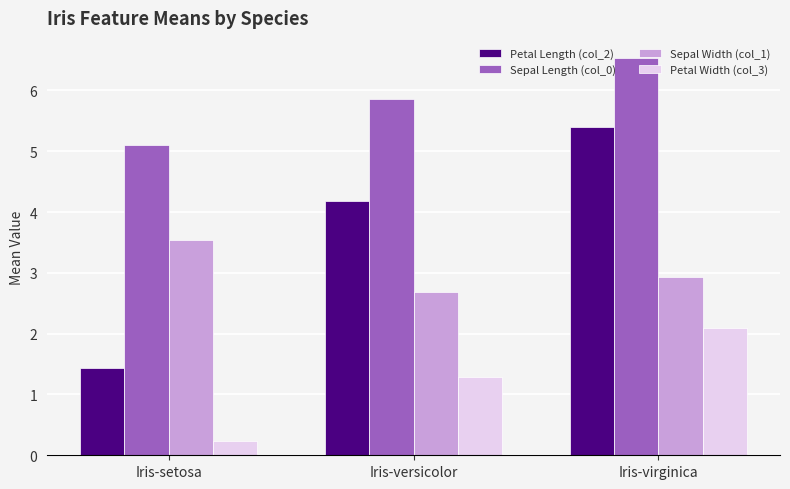

What is the total value across all series at Iris-virginica?

17.0